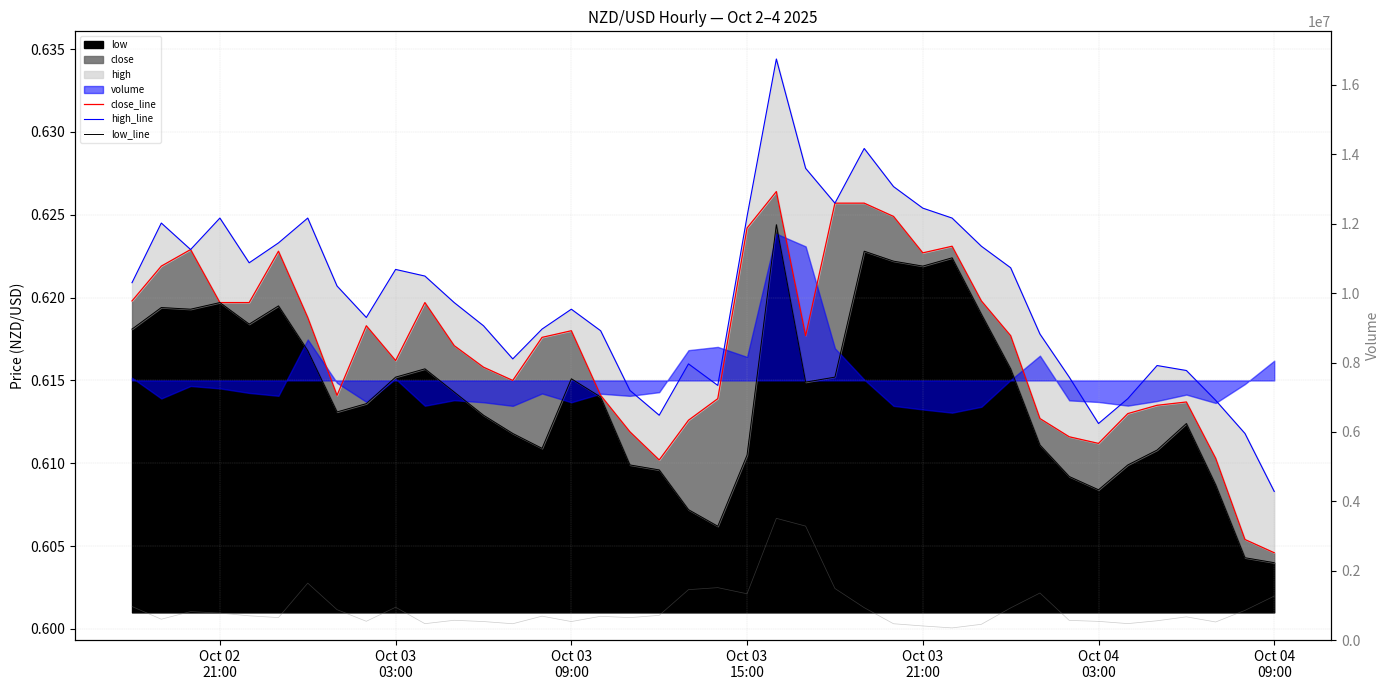

Reading left to right, extract all data points from this chart.

close_line: 0.6	0.6	0.6	0.6	0.6	0.6	0.6	0.6	0.6	0.6	0.6	0.6	0.6	0.6	0.6	0.6	0.6	0.6	0.6	0.6	0.6	0.6	0.6	0.6	0.6	0.6	0.6	0.6	0.6	0.6	0.6	0.6	0.6	0.6	0.6	0.6	0.6	0.6	0.6	0.6
high_line: 0.6	0.6	0.6	0.6	0.6	0.6	0.6	0.6	0.6	0.6	0.6	0.6	0.6	0.6	0.6	0.6	0.6	0.6	0.6	0.6	0.6	0.6	0.6	0.6	0.6	0.6	0.6	0.6	0.6	0.6	0.6	0.6	0.6	0.6	0.6	0.6	0.6	0.6	0.6	0.6
low_line: 0.6	0.6	0.6	0.6	0.6	0.6	0.6	0.6	0.6	0.6	0.6	0.6	0.6	0.6	0.6	0.6	0.6	0.6	0.6	0.6	0.6	0.6	0.6	0.6	0.6	0.6	0.6	0.6	0.6	0.6	0.6	0.6	0.6	0.6	0.6	0.6	0.6	0.6	0.6	0.6
volume_raw: 967364.0	601077.0	821382.0	778808.0	699082.0	648425.0	1641678.0	876872.0	541602.0	946423.0	473025.0	570420.0	534147.0	470921.0	689220.0	533867.0	685590.0	647376.0	712274.0	1453446.0	1511307.0	1334636.0	3509046.0	3284980.0	1487002.0	934318.0	470837.0	407174.0	350738.0	454723.0	927636.0	1356601.0	567537.0	539019.0	474849.0	556386.0	669654.0	521644.0	855860.0	1267712.0